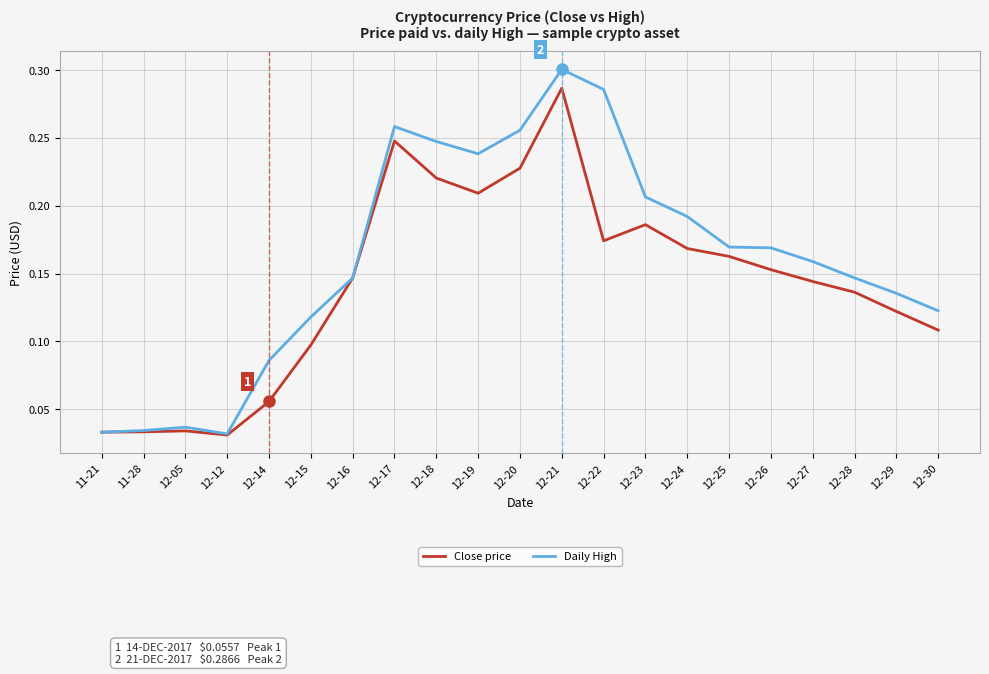

The value of Daily High at 12-26 is 0.1. True or false?

False